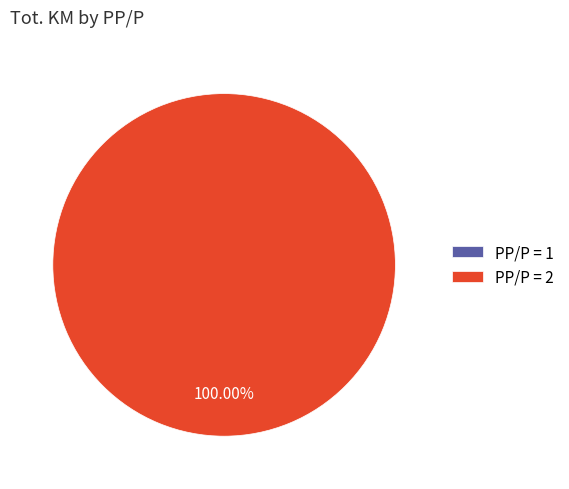

To the nearest percent, what percentage of the pie is 2?

100%